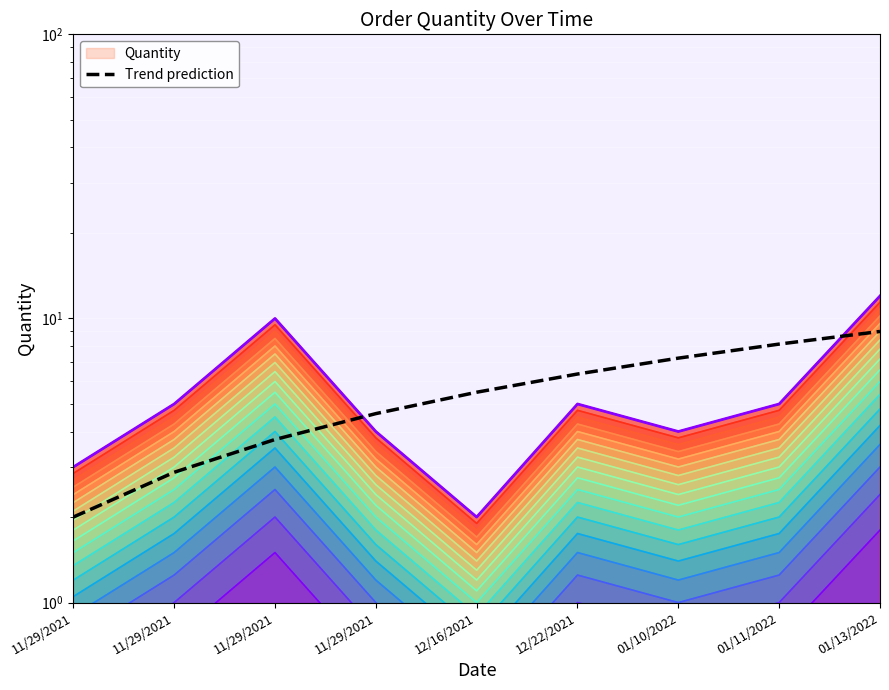

What is the sum of all values?

49.5